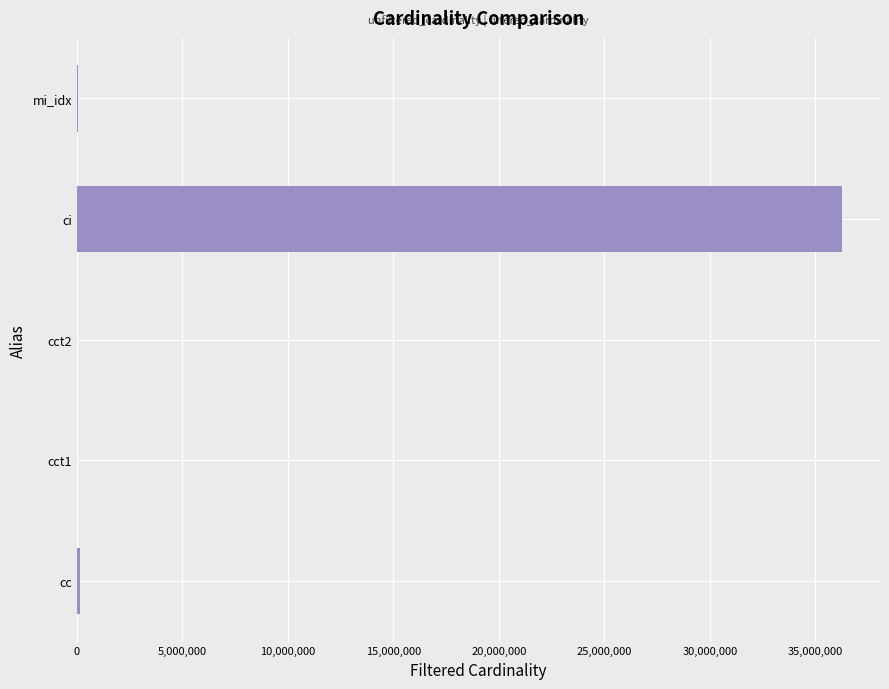

Does the chart contain stacked bars?

No